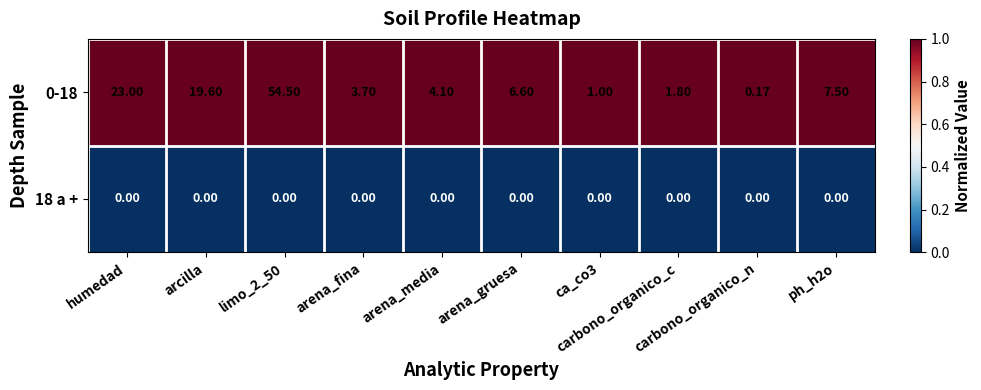

Count the number of categories in the chart.

10